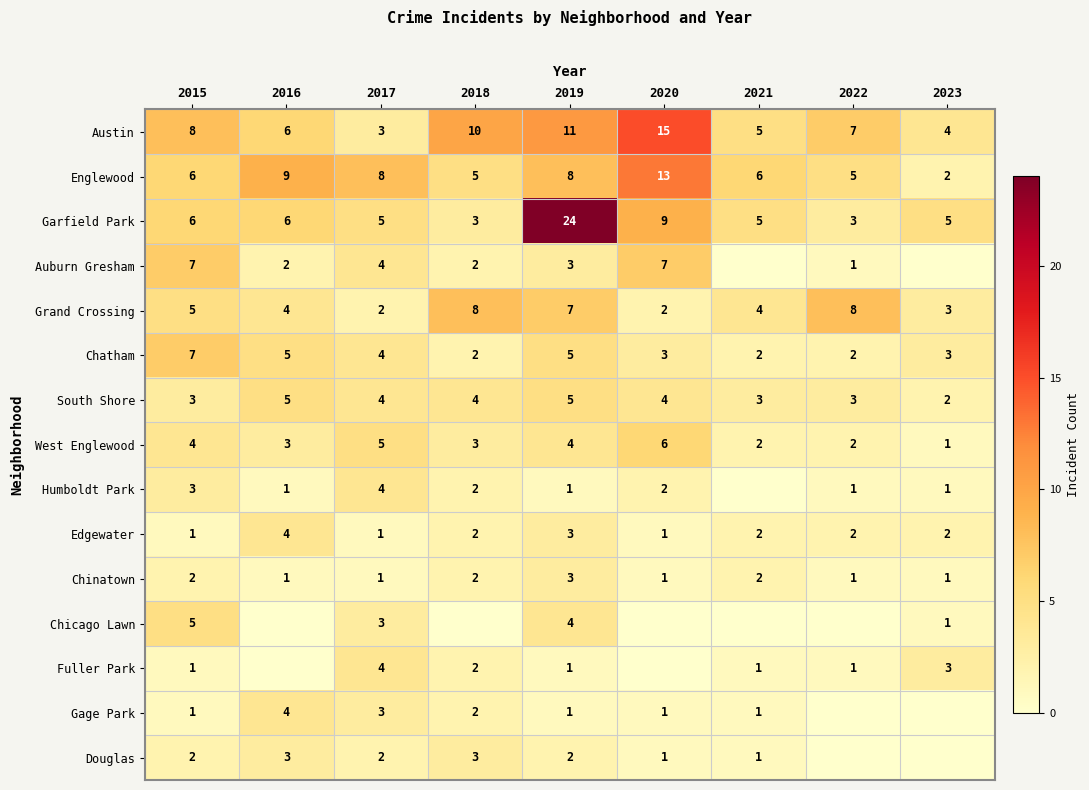

What is the maximum value for Chatham?

7